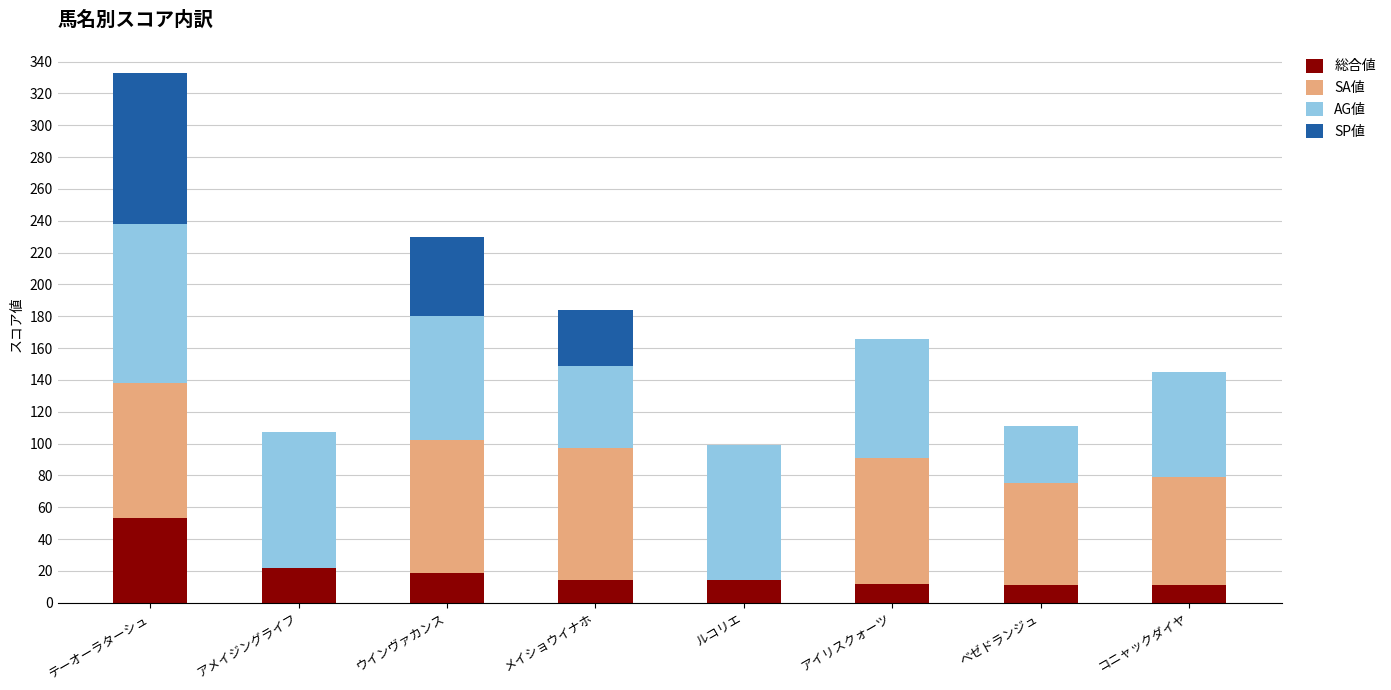

Is it true that 総合値 equals 53 at テーオーラターシュ?

True